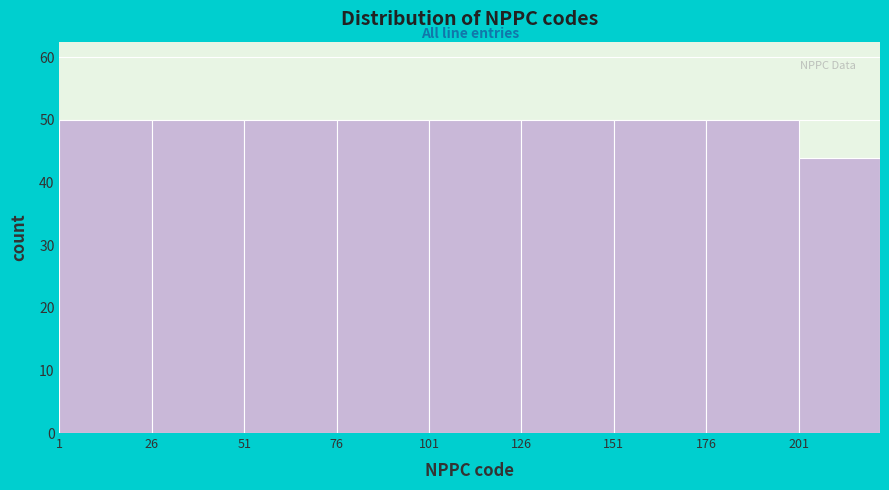

Reading left to right, list every bar in this chart as the range it spans on the x-axis followed by its height. Neither the bar edges nor the heights are printed on the chart, so give them approximately, as read against the axes.

1 to 26: 50
26 to 51: 50
51 to 76: 50
76 to 101: 50
101 to 126: 50
126 to 151: 50
151 to 176: 50
176 to 201: 50
201 to 223: 44